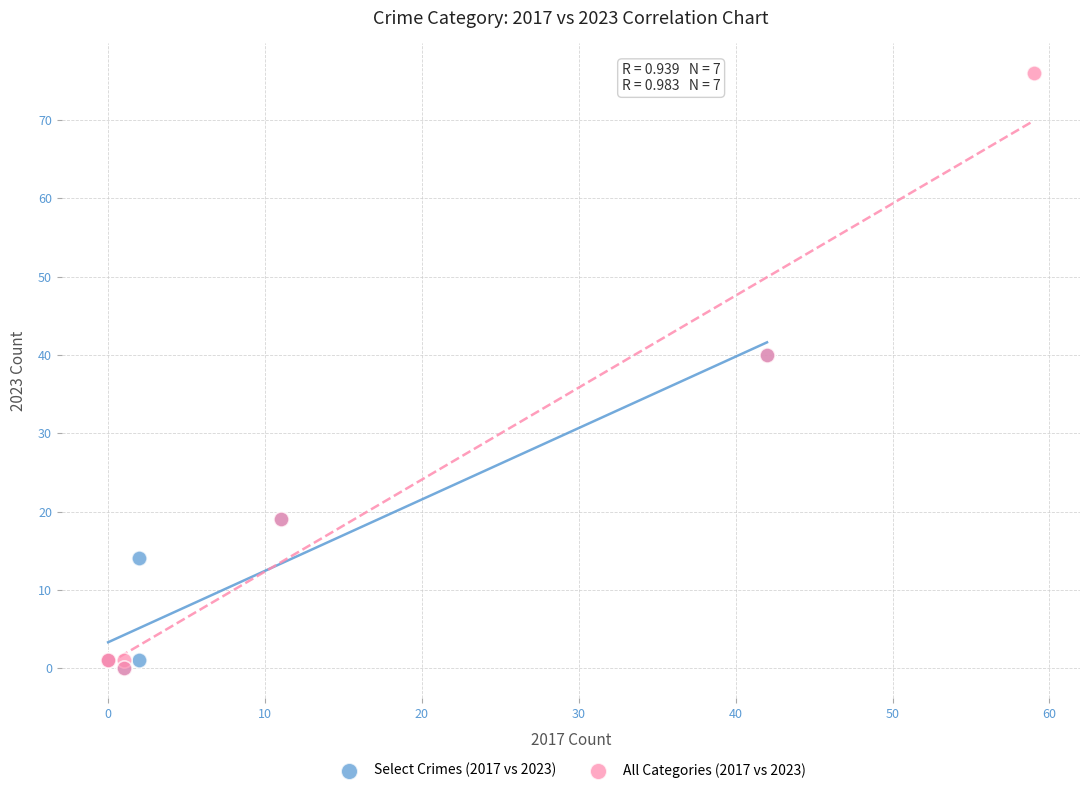

Which series contains the highest Y value?

All Categories (2017 vs 2023)